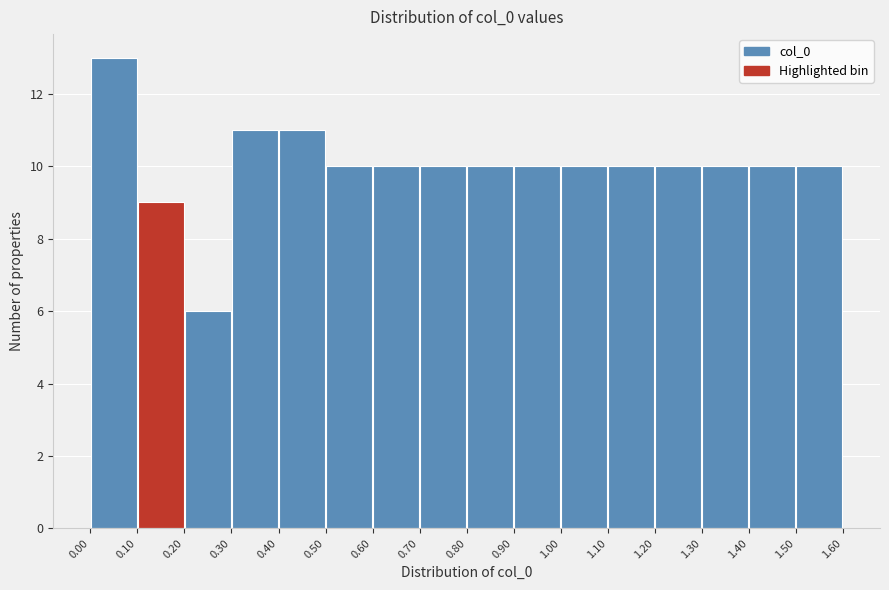

Reading left to right, list every bar in this chart as the range it spans on the x-axis followed by its height. The values are not printed on the chart, so give them approximately, as read against the axis.

0.00 to 0.10: 13
0.10 to 0.20: 9
0.20 to 0.30: 6
0.30 to 0.40: 11
0.40 to 0.50: 11
0.50 to 0.60: 10
0.60 to 0.70: 10
0.70 to 0.80: 10
0.80 to 0.90: 10
0.90 to 1.00: 10
1.00 to 1.10: 10
1.10 to 1.20: 10
1.20 to 1.30: 10
1.30 to 1.40: 10
1.40 to 1.50: 10
1.50 to 1.60: 10